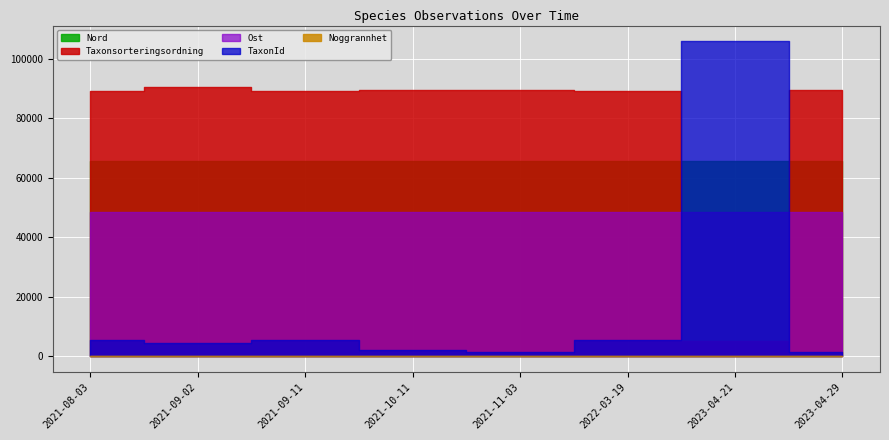

At which label is Ost closest to 486100?

2021-08-03